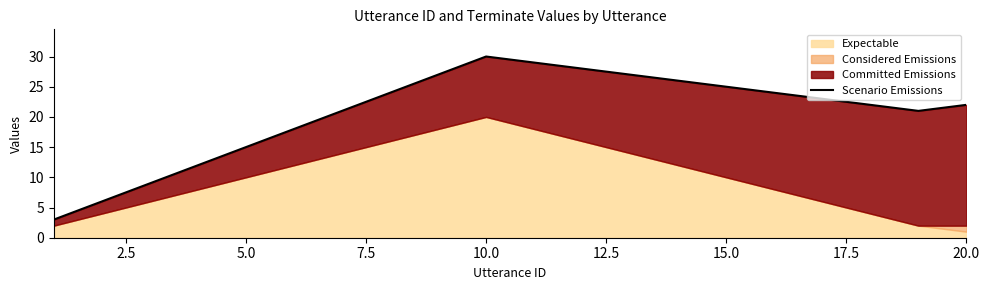

What is the difference between the maximum and minimum values?

27